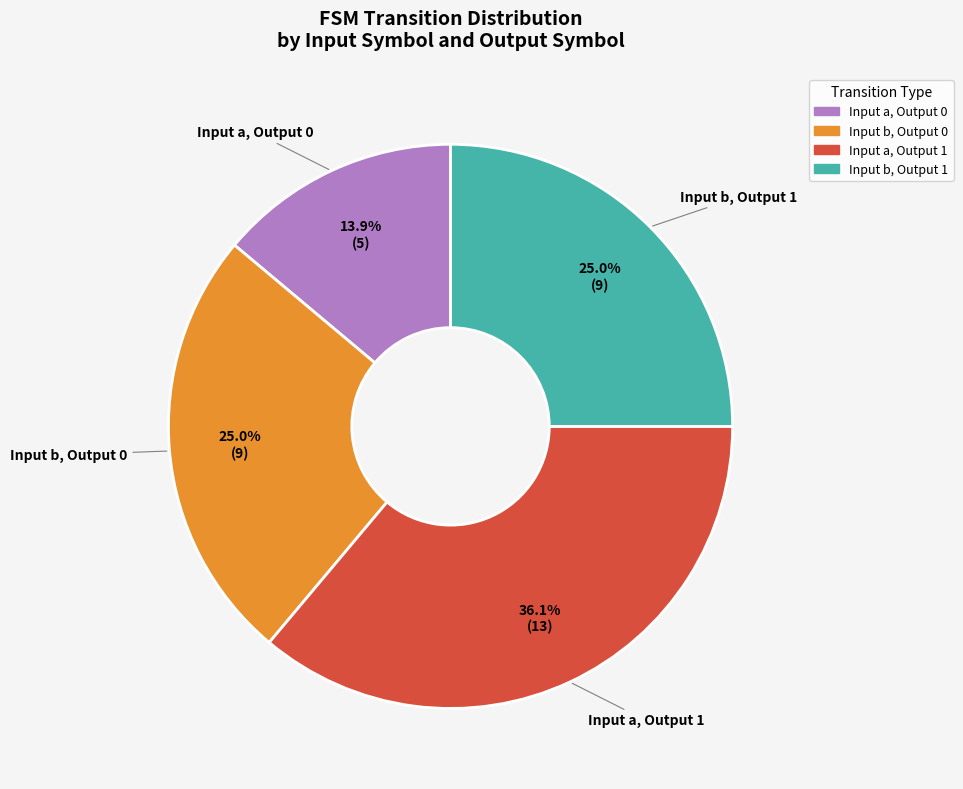

Is there any slice that represents more than half of the pie?

No